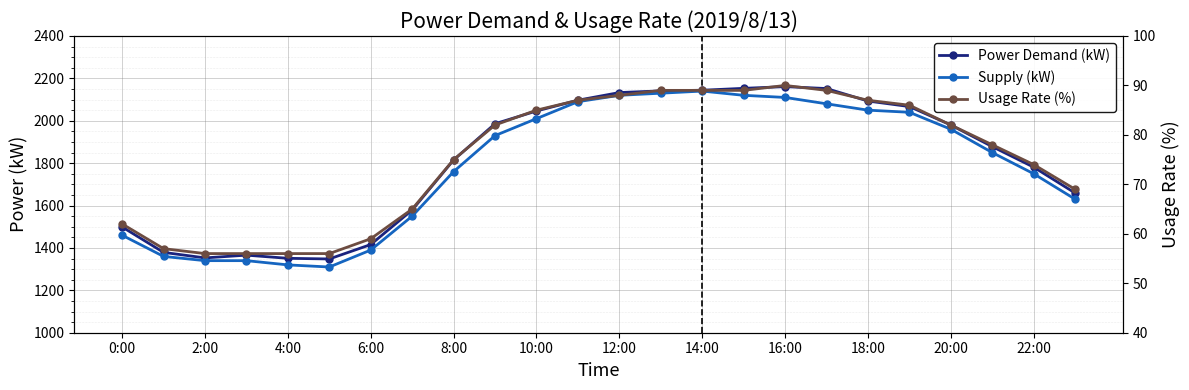

At 0:00, list the series in order from largest to smallest.

Power Demand (kW), Supply (kW), Usage Rate (%)